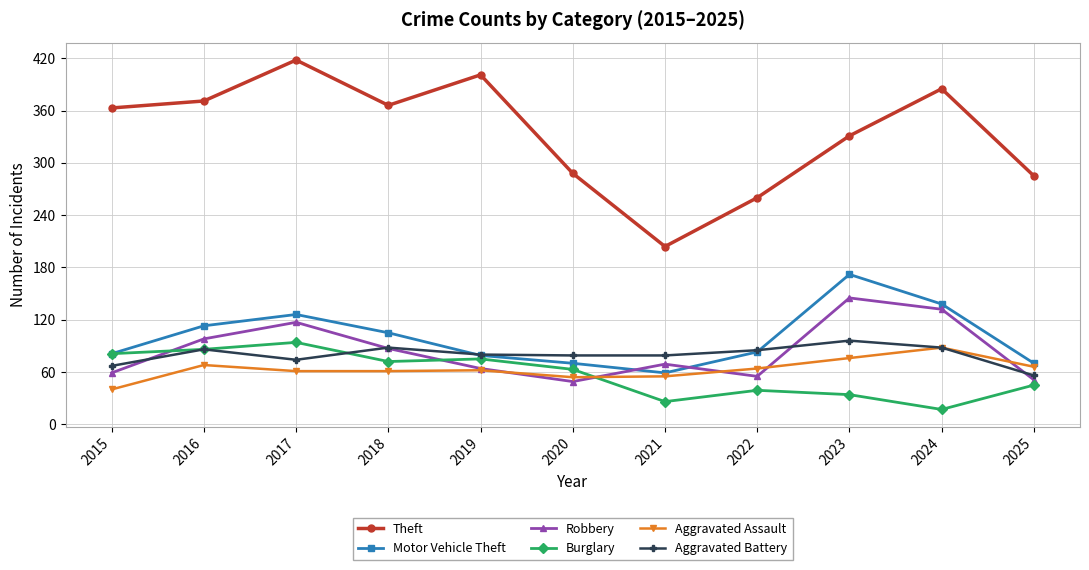

True or false: Aggravated Battery has a value of 88 at 2018.

True